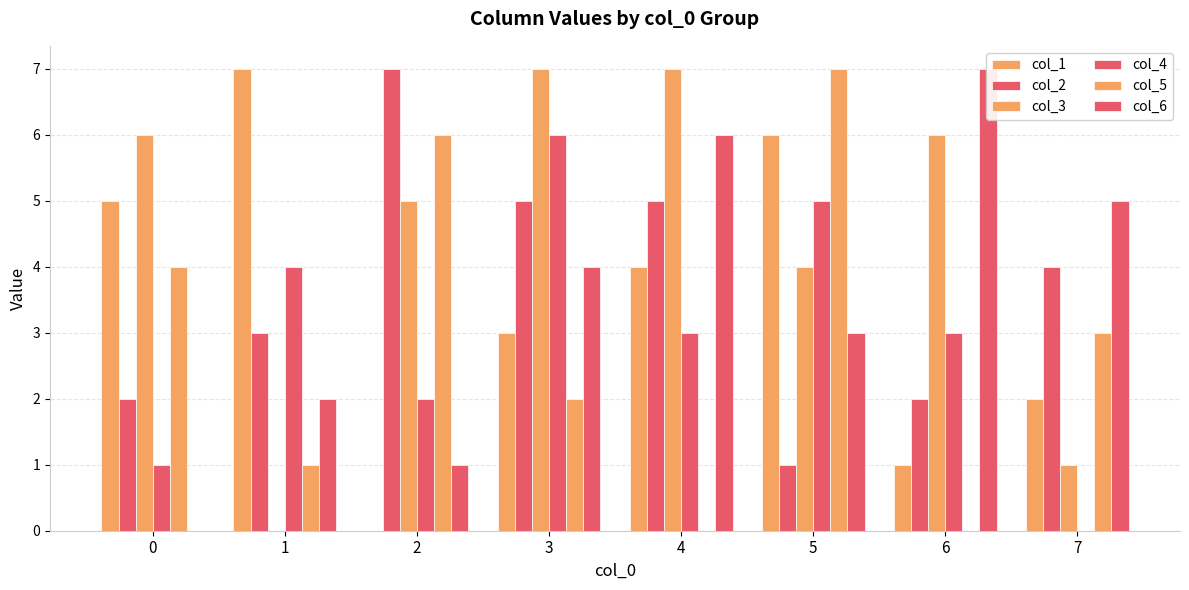

Where is col_6 nearest to the value 3?

5